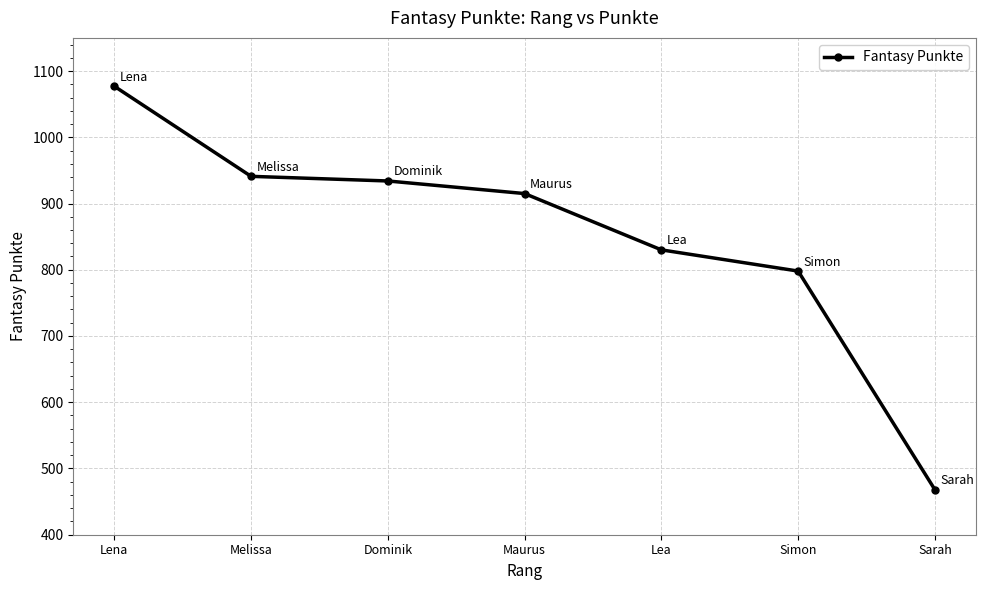

At which category does the chart reach its minimum across all series?

Sarah